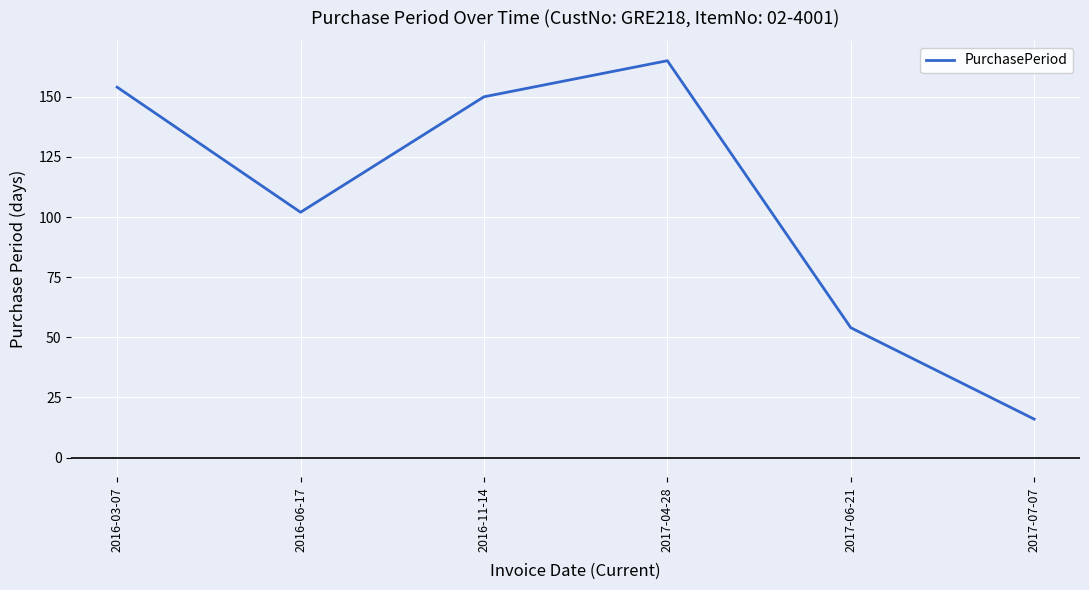

Where is the first local maximum?

2017-04-28